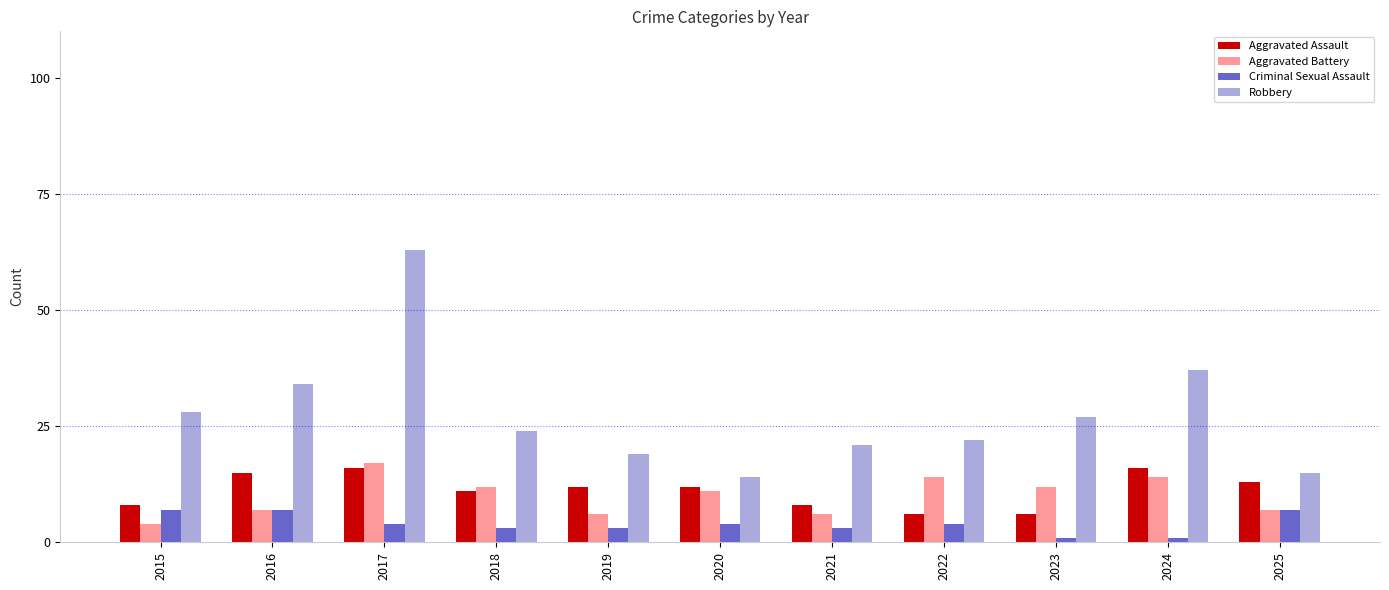

The Criminal Sexual Assault series shows 4 at 2020. True or false?

True